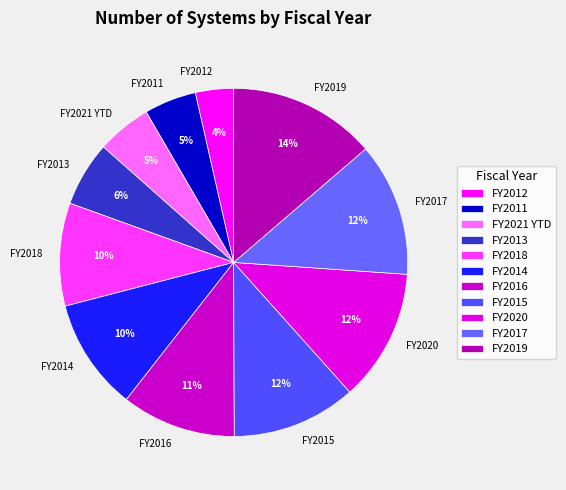

Is it true that FY2018 is 16% of the pie?

False